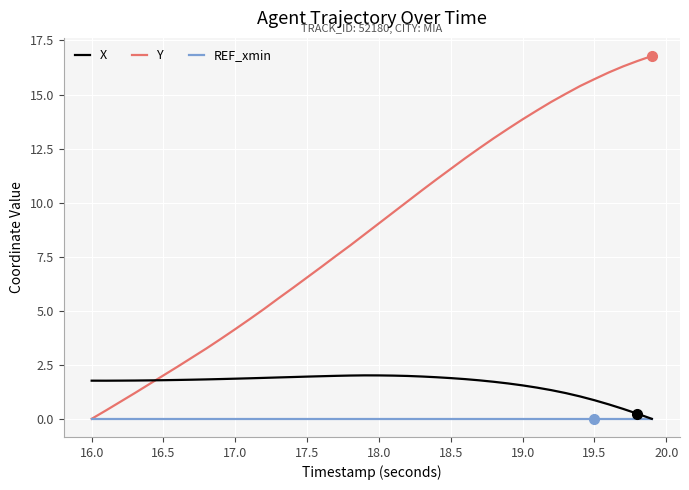

How many times do Y and X cross each other?

1